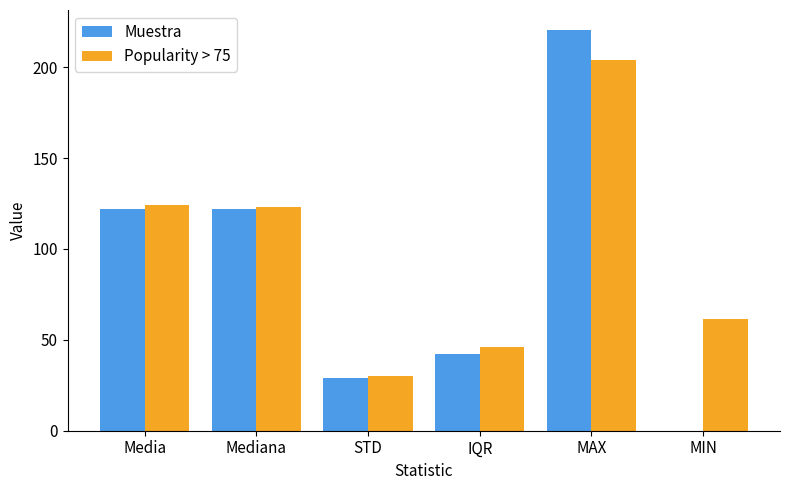

The value of Muestra at MAX is 220.5. True or false?

True